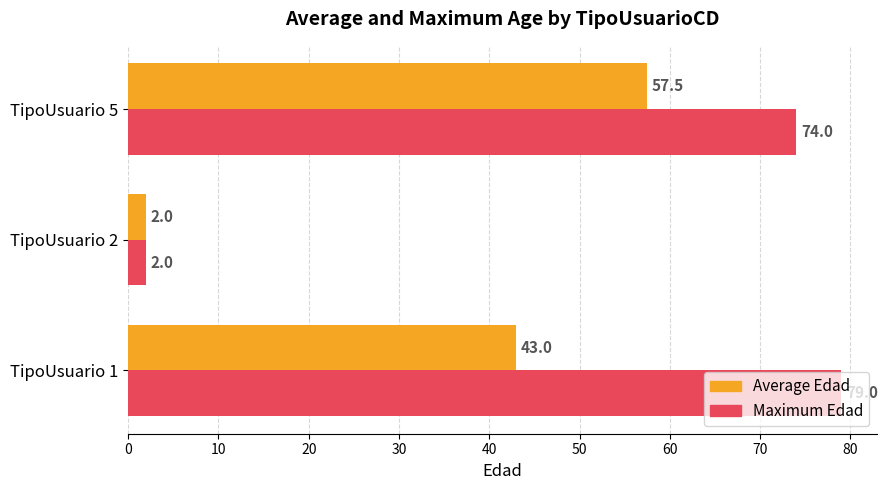

What is the average value of the Average Edad series?

34.2